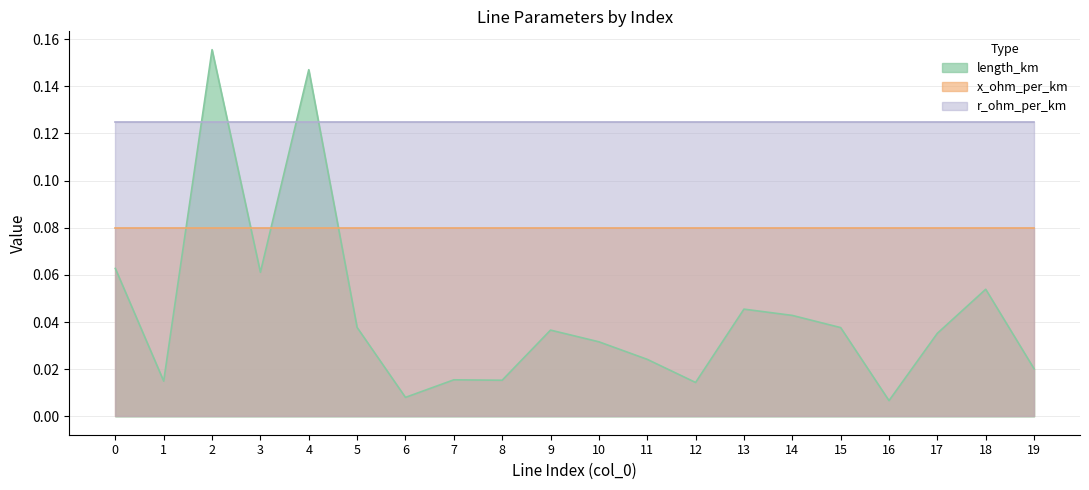

True or false: r_ohm_per_km and x_ohm_per_km intersect in this chart.

False